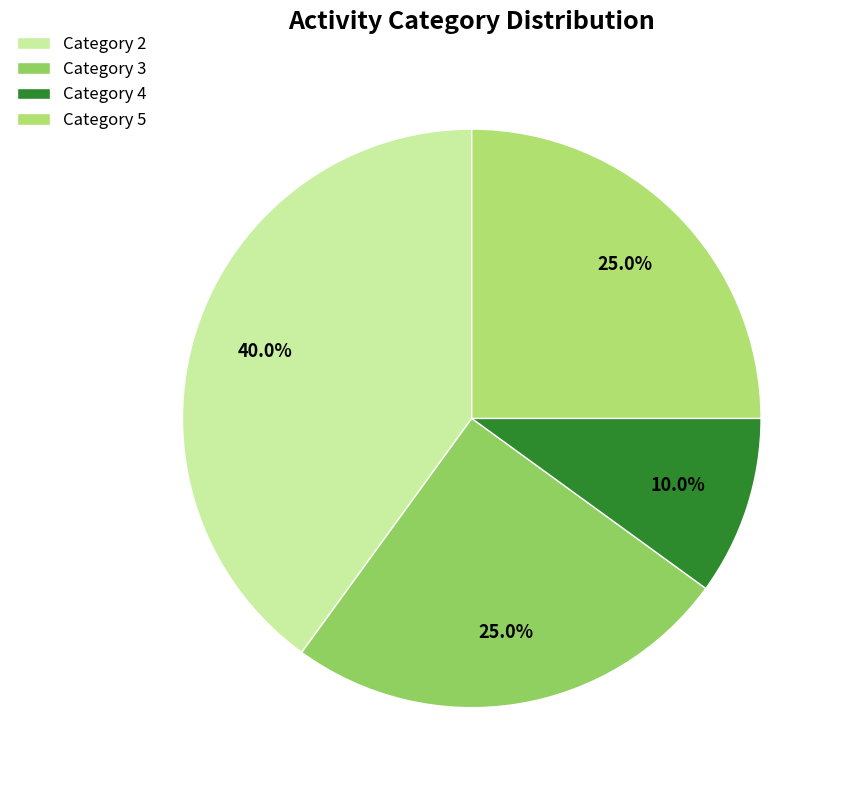

Which slice is the largest?

Category 2